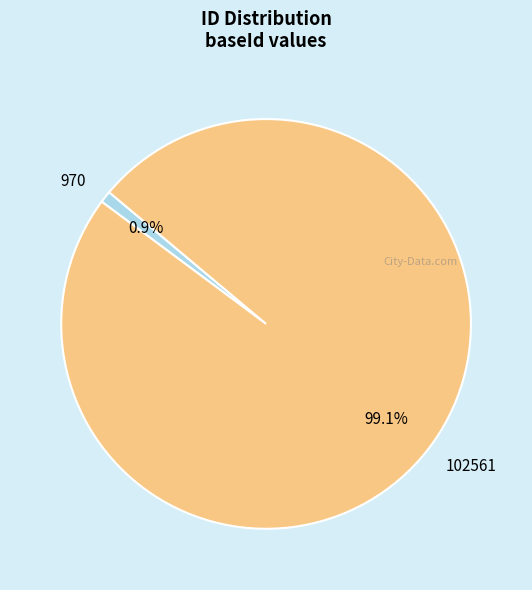

The 970 slice represents 11% of the pie. True or false?

False